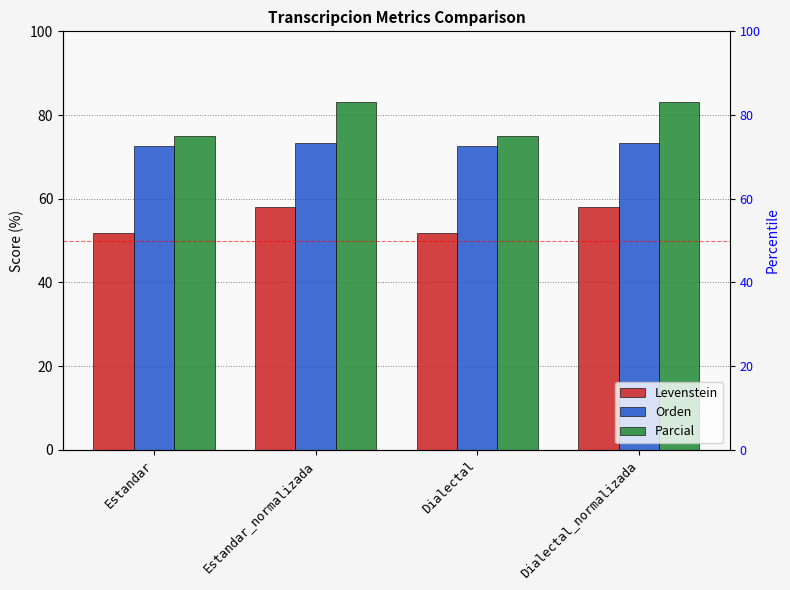

At which category does the chart reach its peak across all series?

Estandar_normalizada